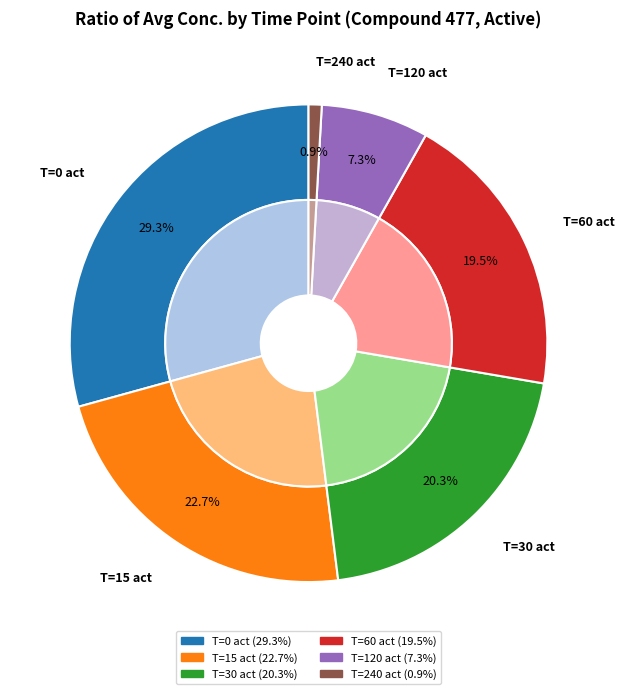

Does T=0 act represent more than half of the total?

No